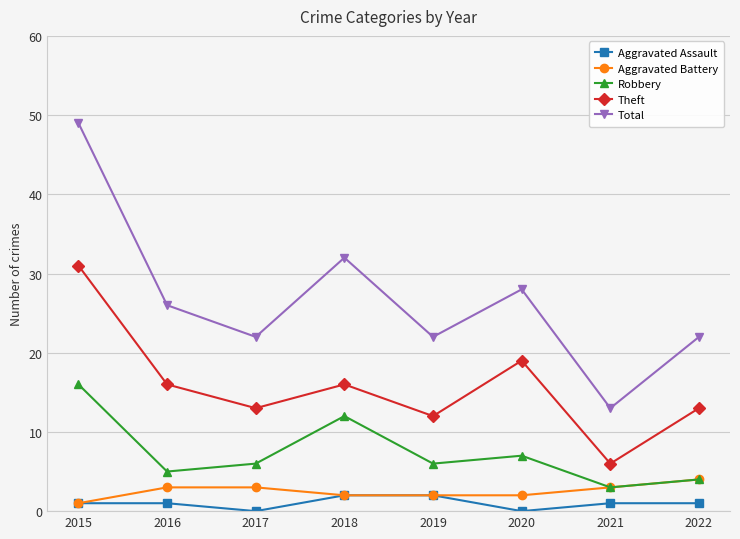

True or false: Aggravated Assault and Total intersect in this chart.

False